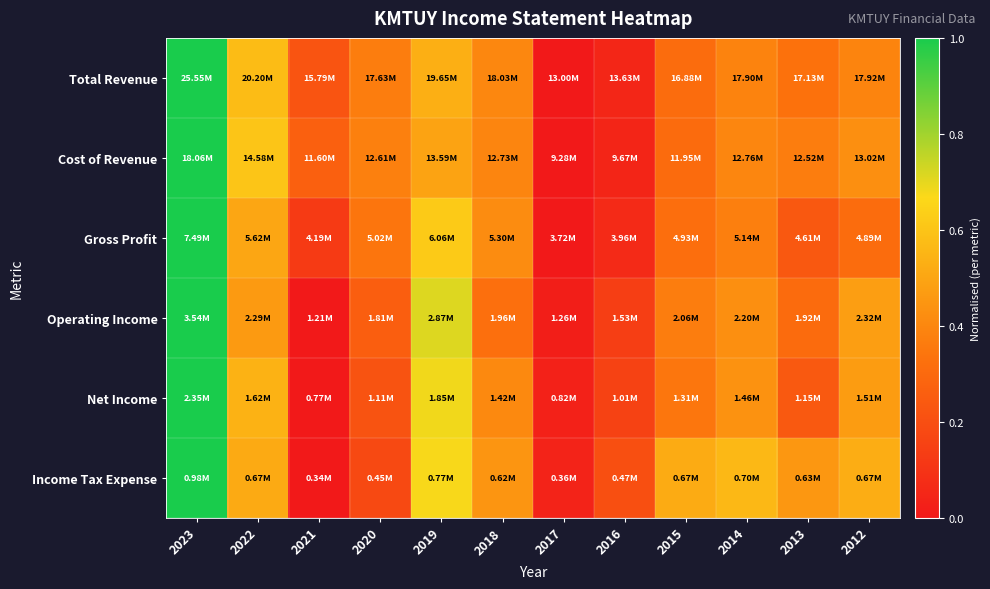

What is the difference between the highest and lowest values at 2022?

0.1